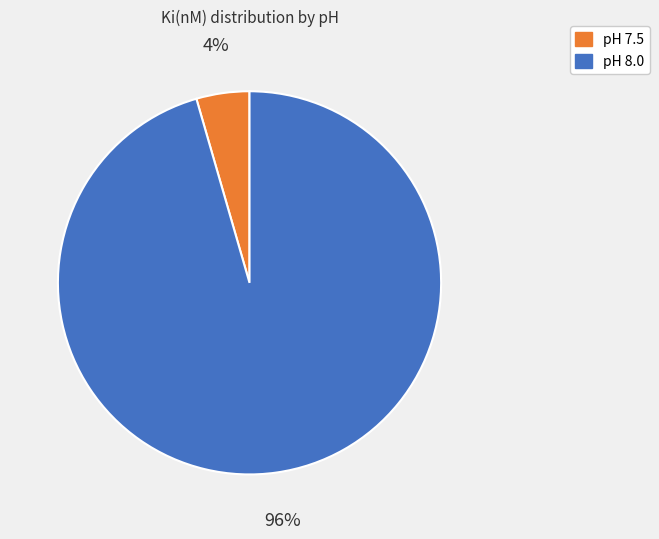

To the nearest percent, what is the average slice percentage?

50%